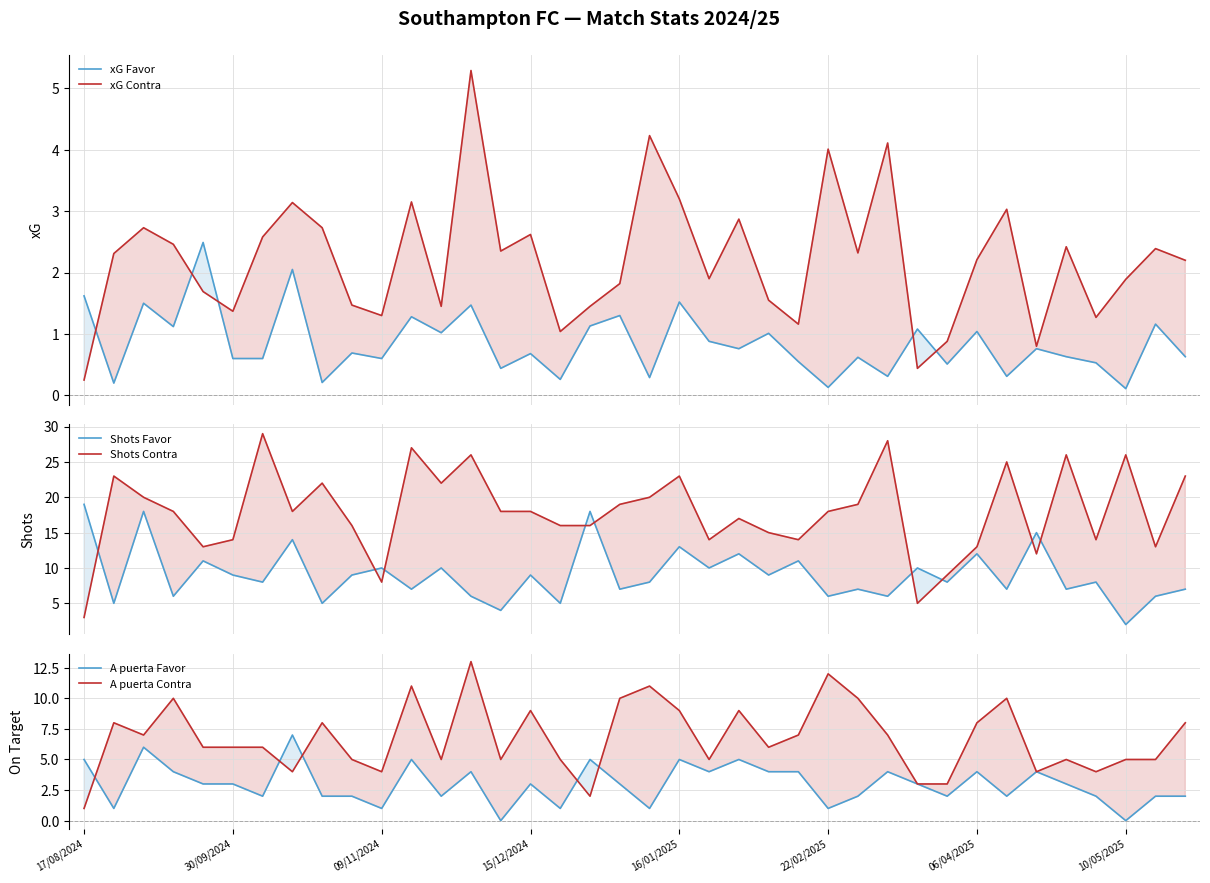

True or false: Shots Contra and xG Favor intersect in this chart.

False